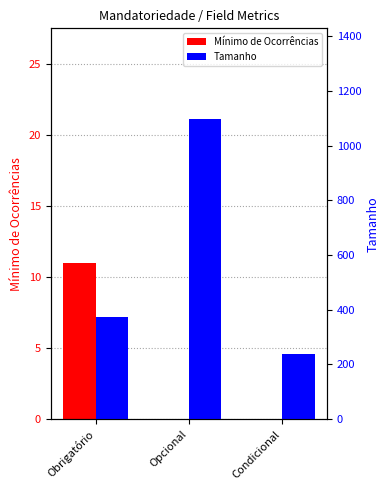

What is the highest value of the Tamanho series?

1099